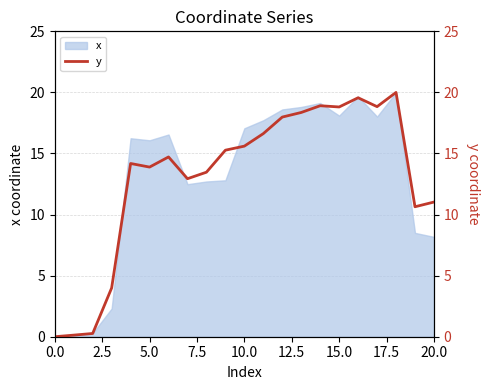

What position from the left is 5.0?

6